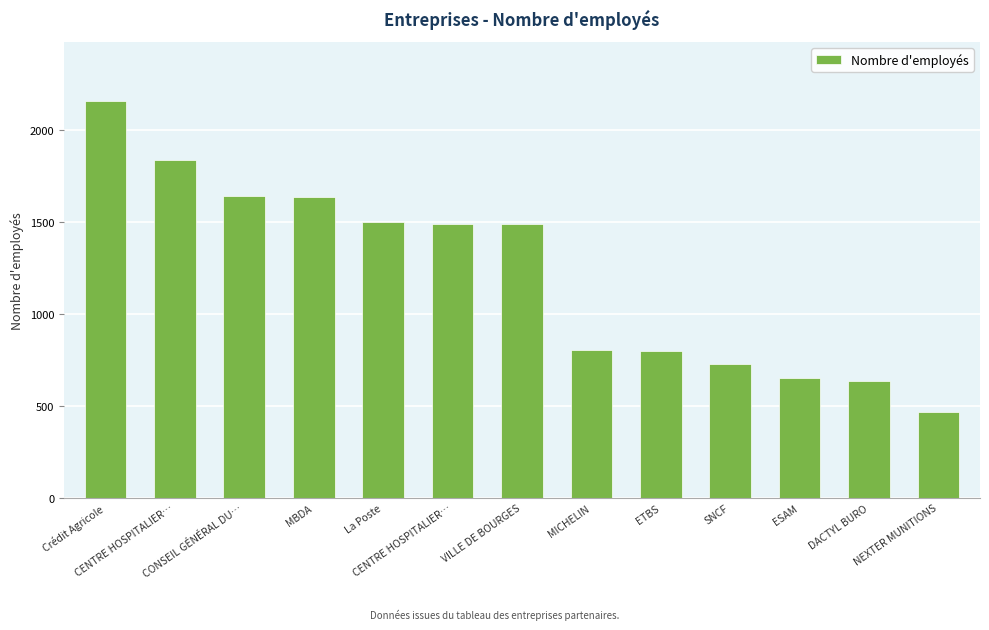

List the labels in order of value, smallest first.

NEXTER MUNITIONS, DACTYL BURO, ESAM, SNCF, ETBS, MICHELIN, CENTRE HOSPITALIER…, VILLE DE BOURGES, La Poste, MBDA, CONSEIL GÉNÉRAL DU…, CENTRE HOSPITALIER…, Crédit Agricole